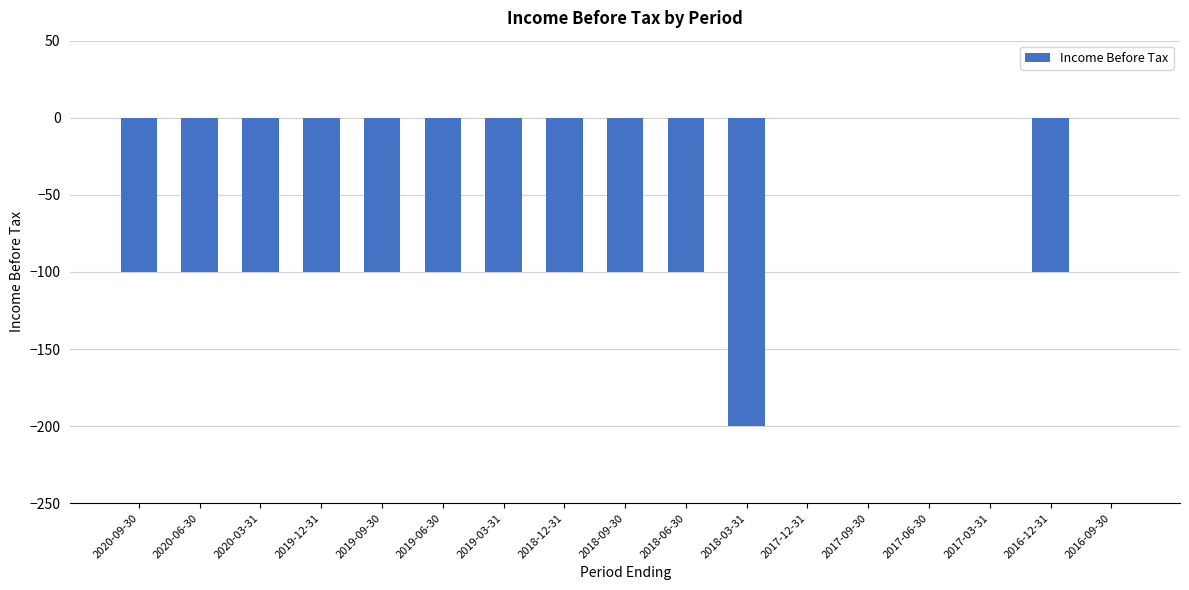

What is the sum of all values?

-1300